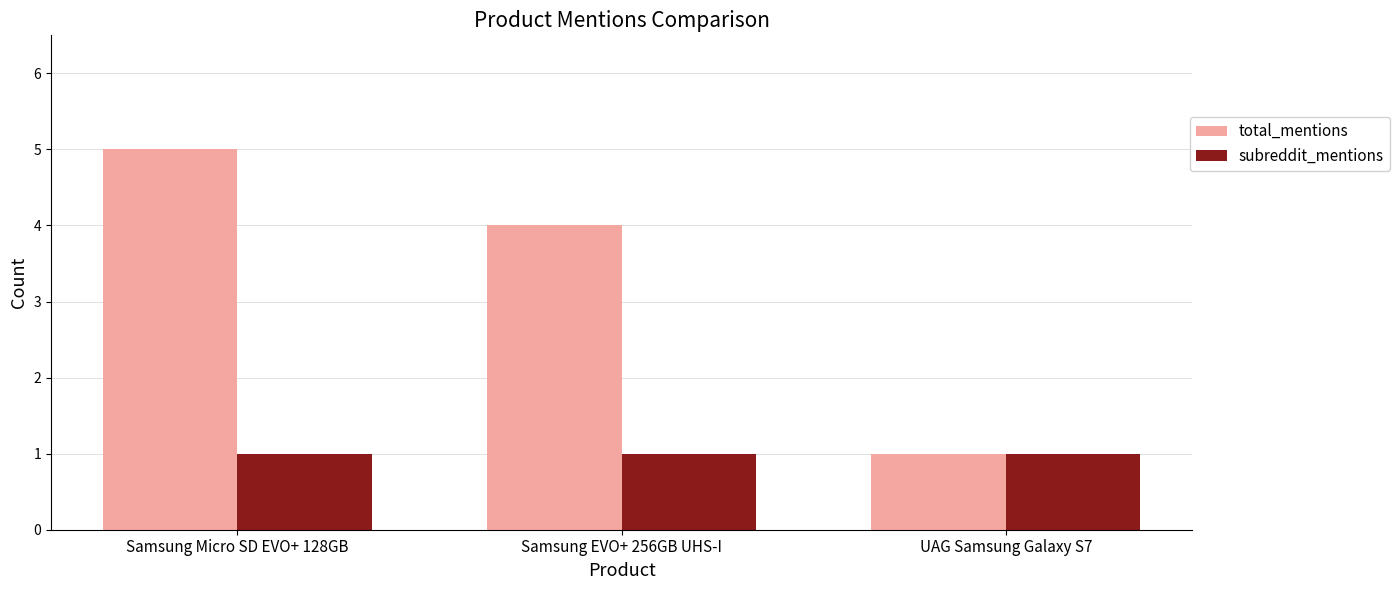

What are all the series names shown in the legend?

total_mentions, subreddit_mentions